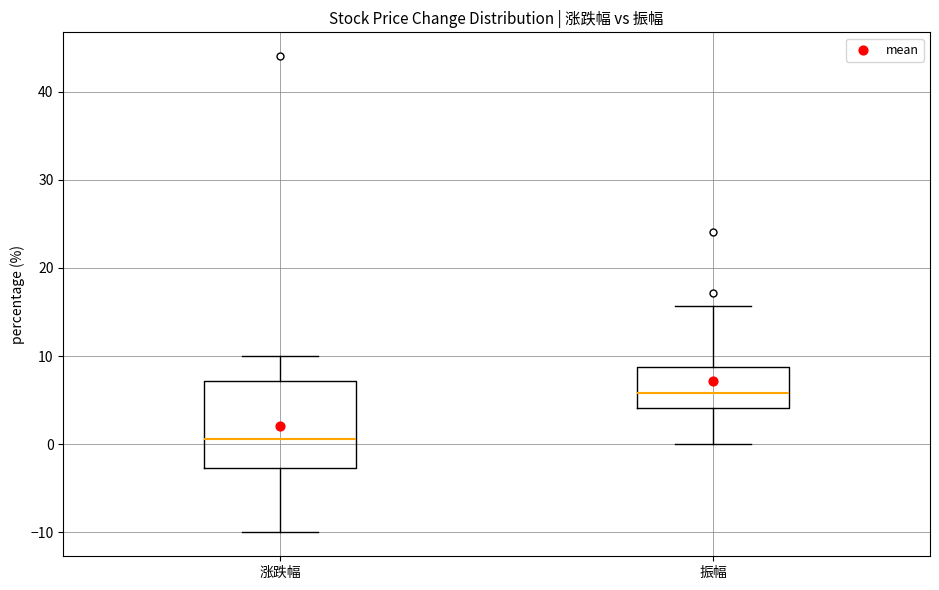

Where does the median line of the box for 振幅 sit on the y-axis? The values are not printed on the chart, so give them approximately, as read against the axis.

6